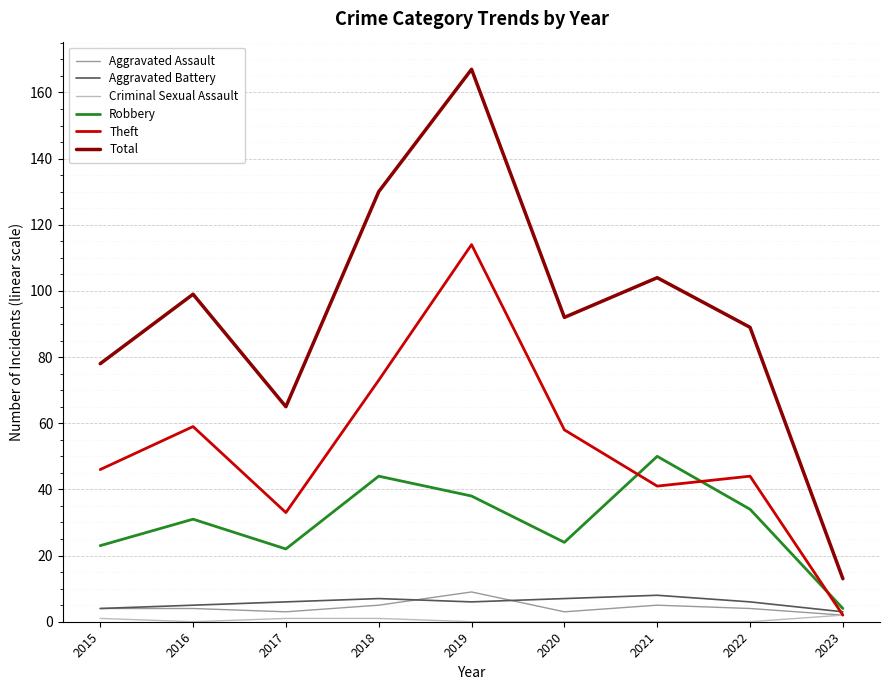

How many Aggravated Assault values are between 3 and 5?

7